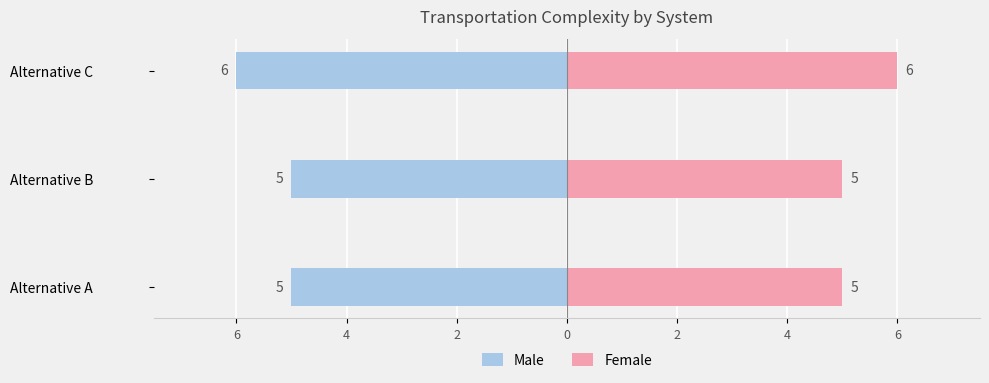

How many bars are there in total?

6